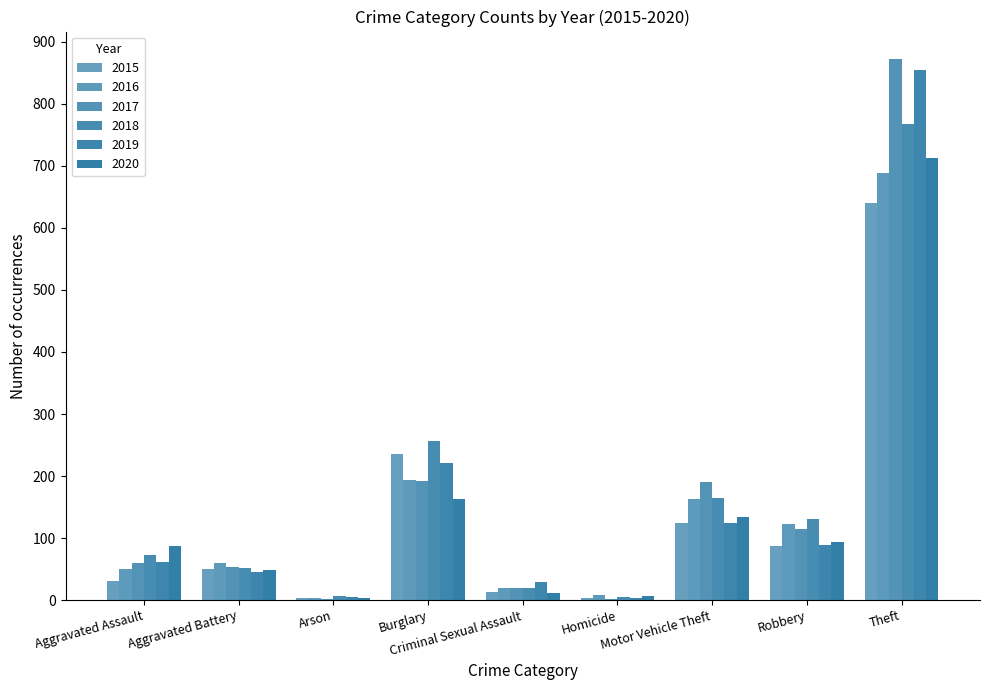

Reading right to left, extract all data points from this chart.

2015: 641	87	125	4	13	236	3	50	31
2016: 689	123	163	8	20	194	3	60	50
2017: 873	115	191	2	19	192	1	54	59
2018: 767	130	164	5	20	257	6	52	72
2019: 855	89	125	3	29	221	5	45	61
2020: 713	94	134	6	12	163	4	48	87